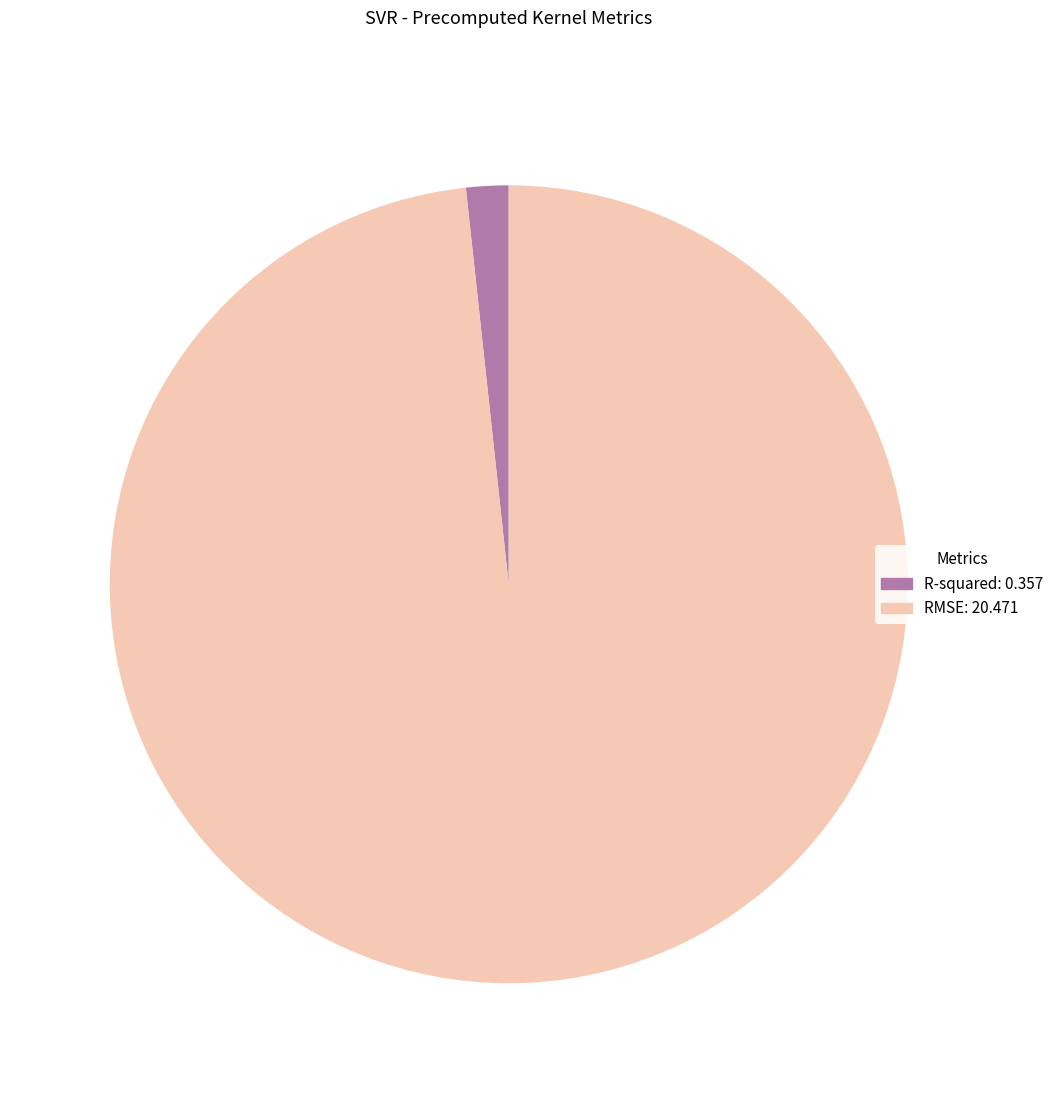

Rank the categories by value from lowest to highest.

R-squared, RMSE